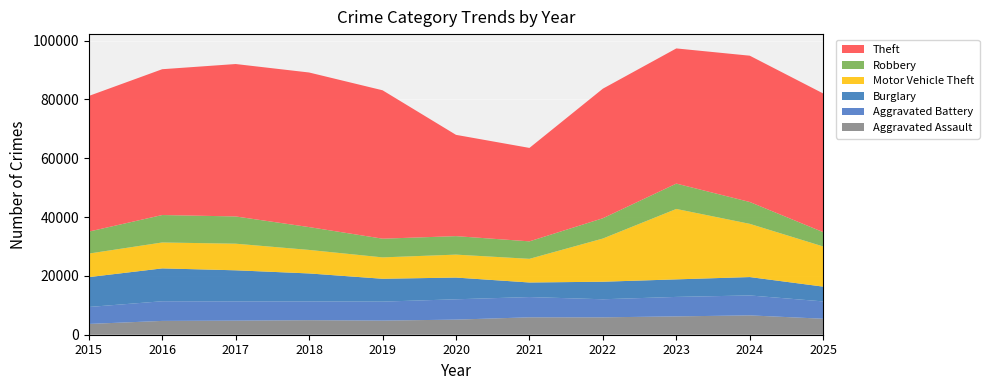

Reading left to right, transcribe all the data shown in this chart.

Aggravated Assault: 3665	4697	4787	4936	4802	5131	5919	5913	6231	6577	5434
Aggravated Battery: 5765	6683	6551	6385	6452	6916	6888	6141	6625	6776	5890
Burglary: 10155	11171	10564	9514	7770	7386	4951	5963	5962	6250	5026
Motor Vehicle Theft: 7999	8812	9045	7997	7273	7802	8044	14688	23943	18093	13651
Robbery: 7474	9334	9264	7762	6355	6283	5943	6898	8620	7430	4868
Theft: 46112	49570	51820	52557	50454	34436	31765	44052	45954	49738	47146